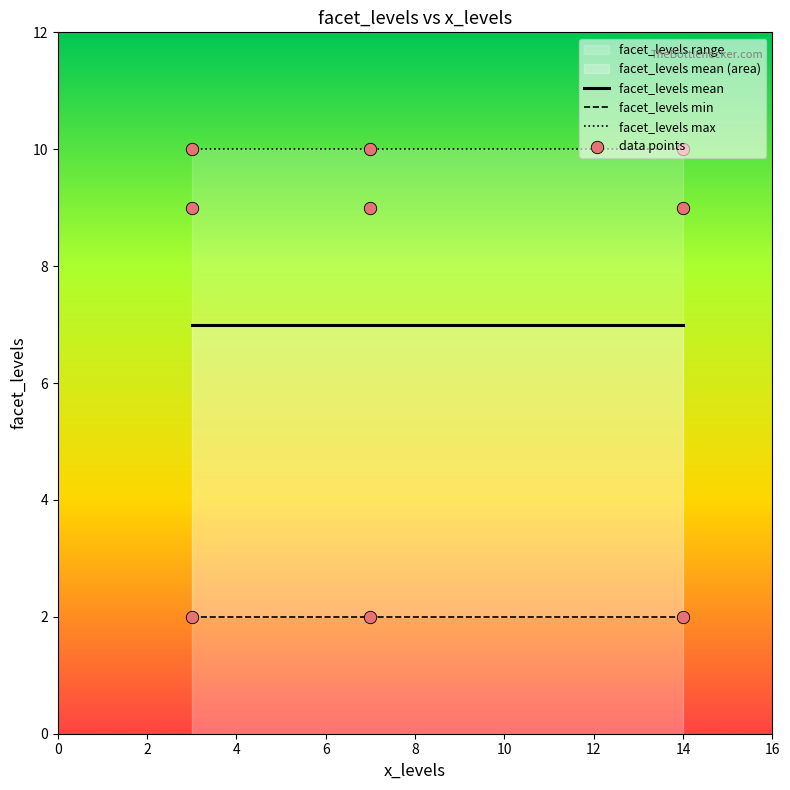

Between 14 and 3, which is larger?

14